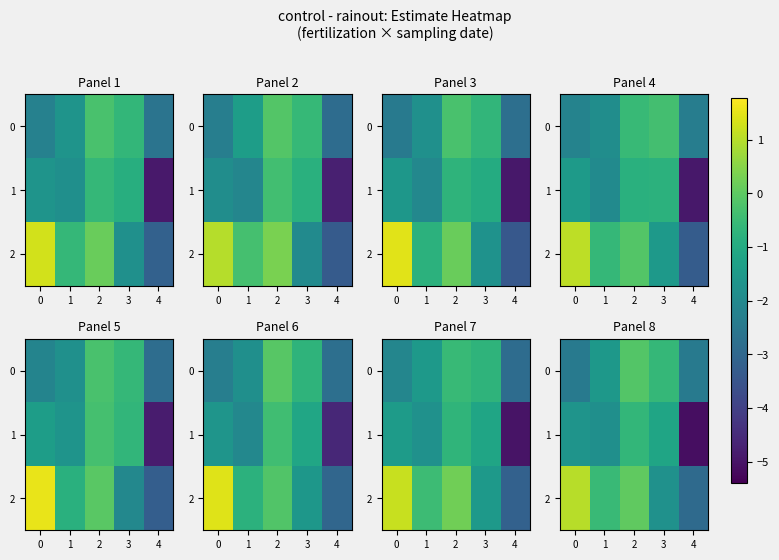

What is the difference between the second highest and minimum values in the 1 series?

3.9